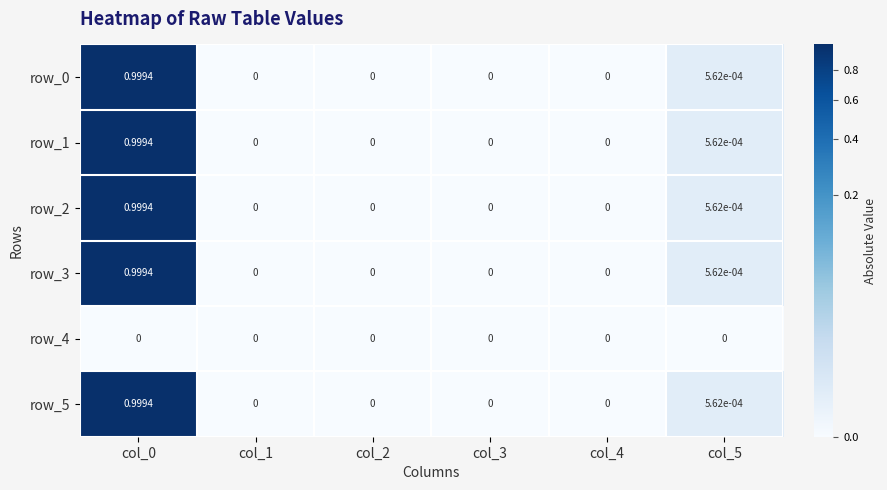

At which category is the sum across all series the highest?

col_0